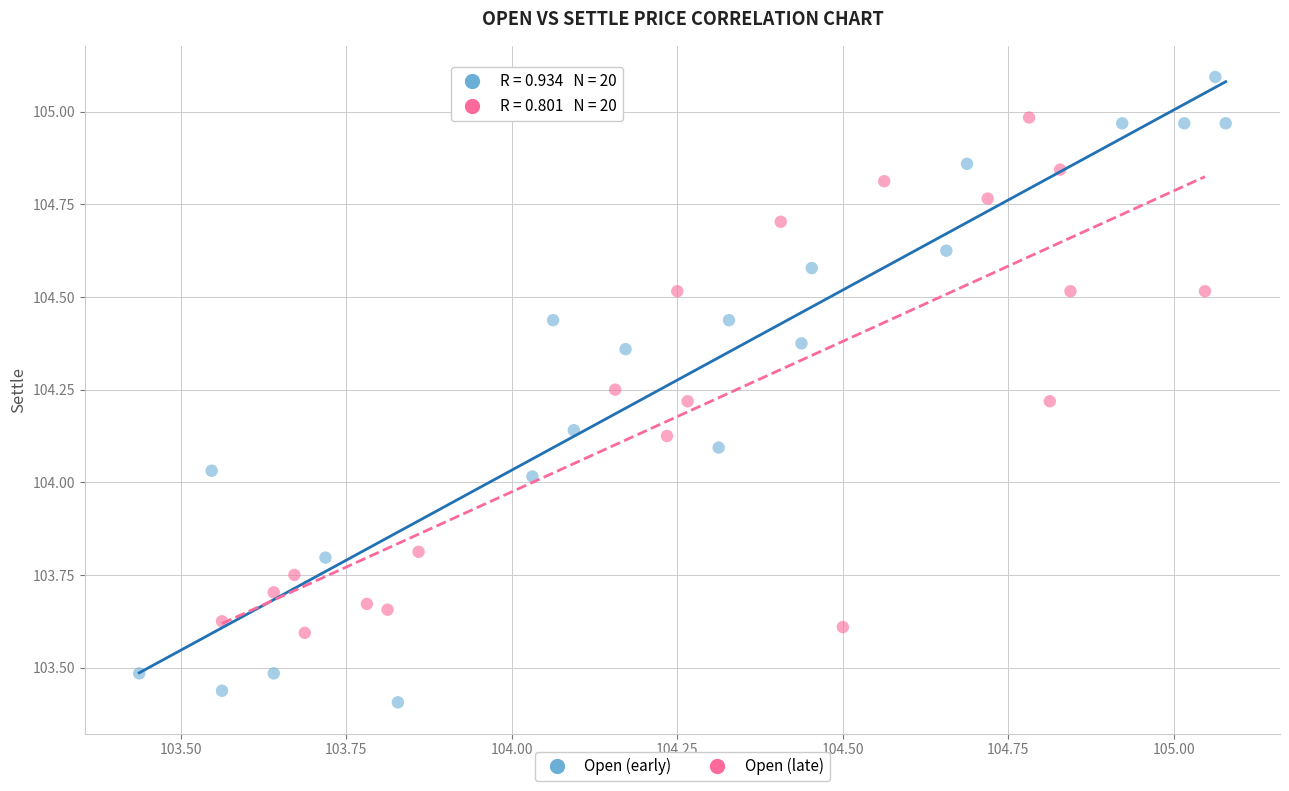

Which series reaches the maximum Y coordinate?

Open (early)